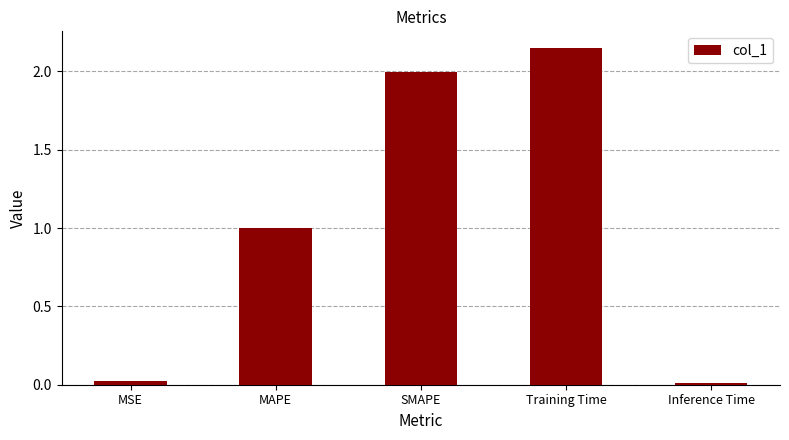

How many bars are there in total?

5